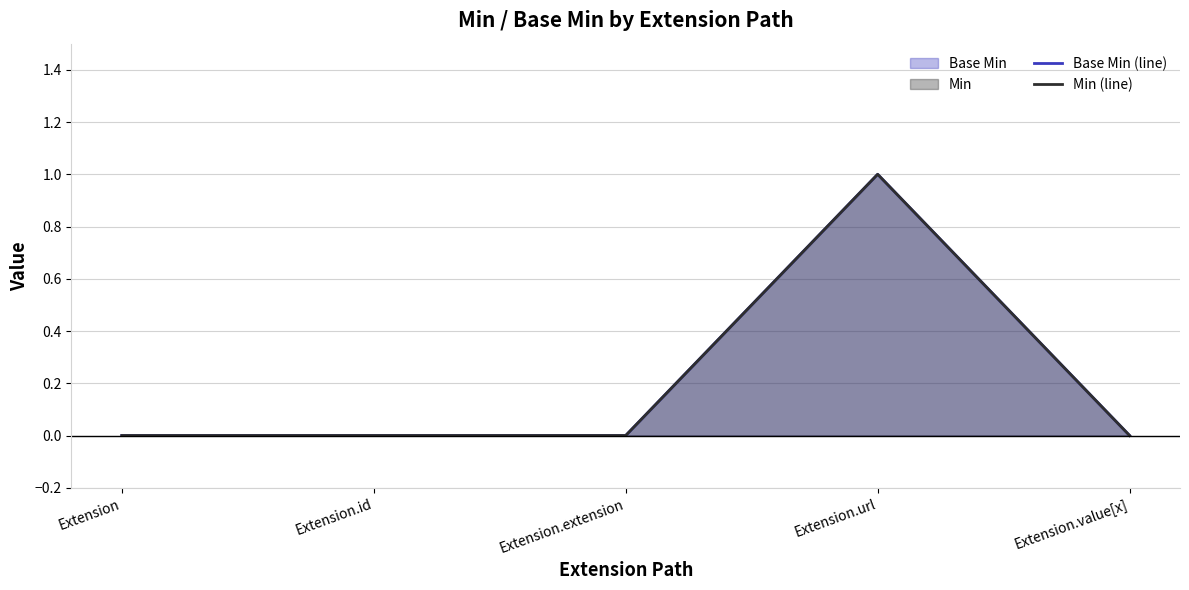

How many distinct data groups are displayed?

2